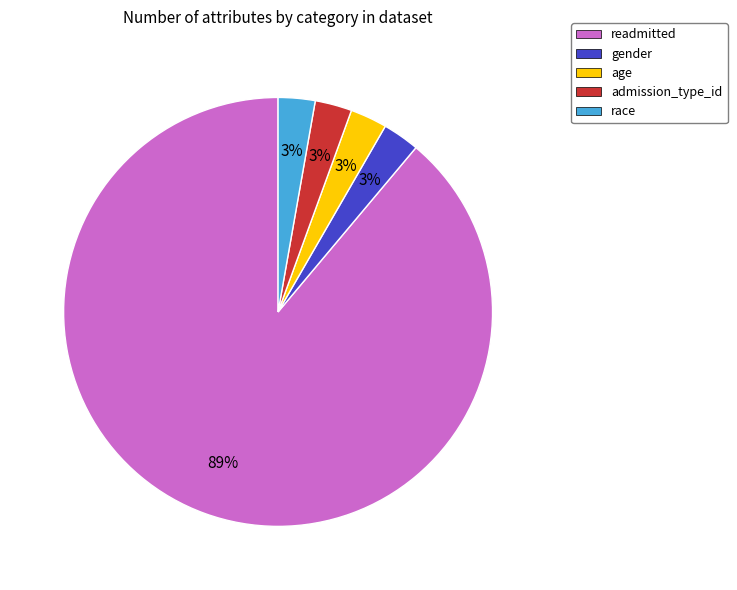

To the nearest percent, what percentage of the pie is gender?

3%